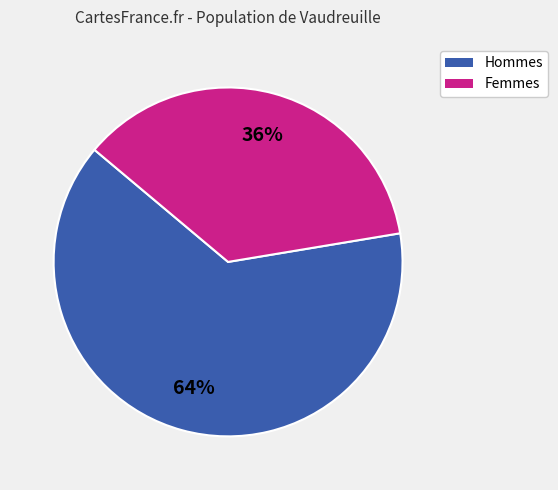

To the nearest percent, what is the average slice percentage?

50%